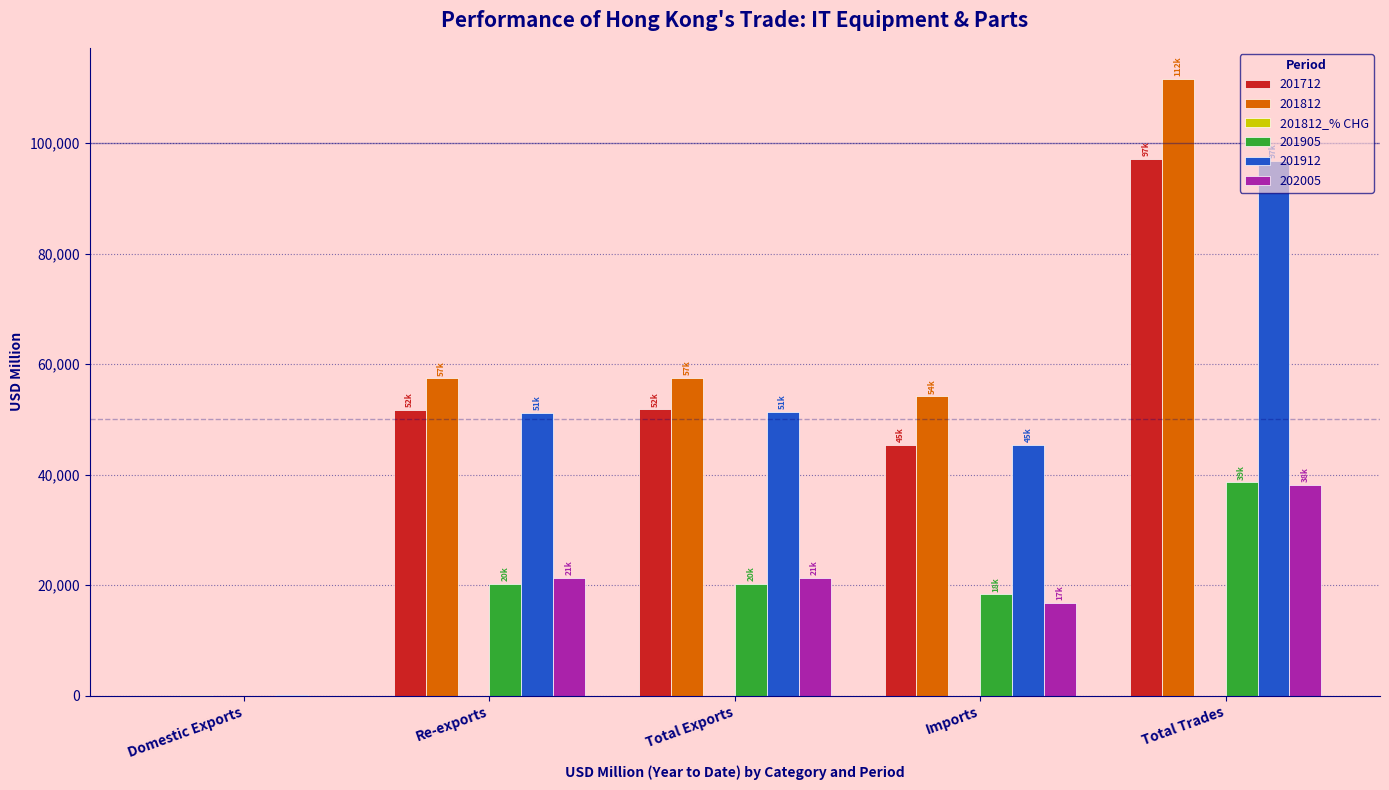

The value of 201812 at Total Exports is 31944.3. True or false?

False